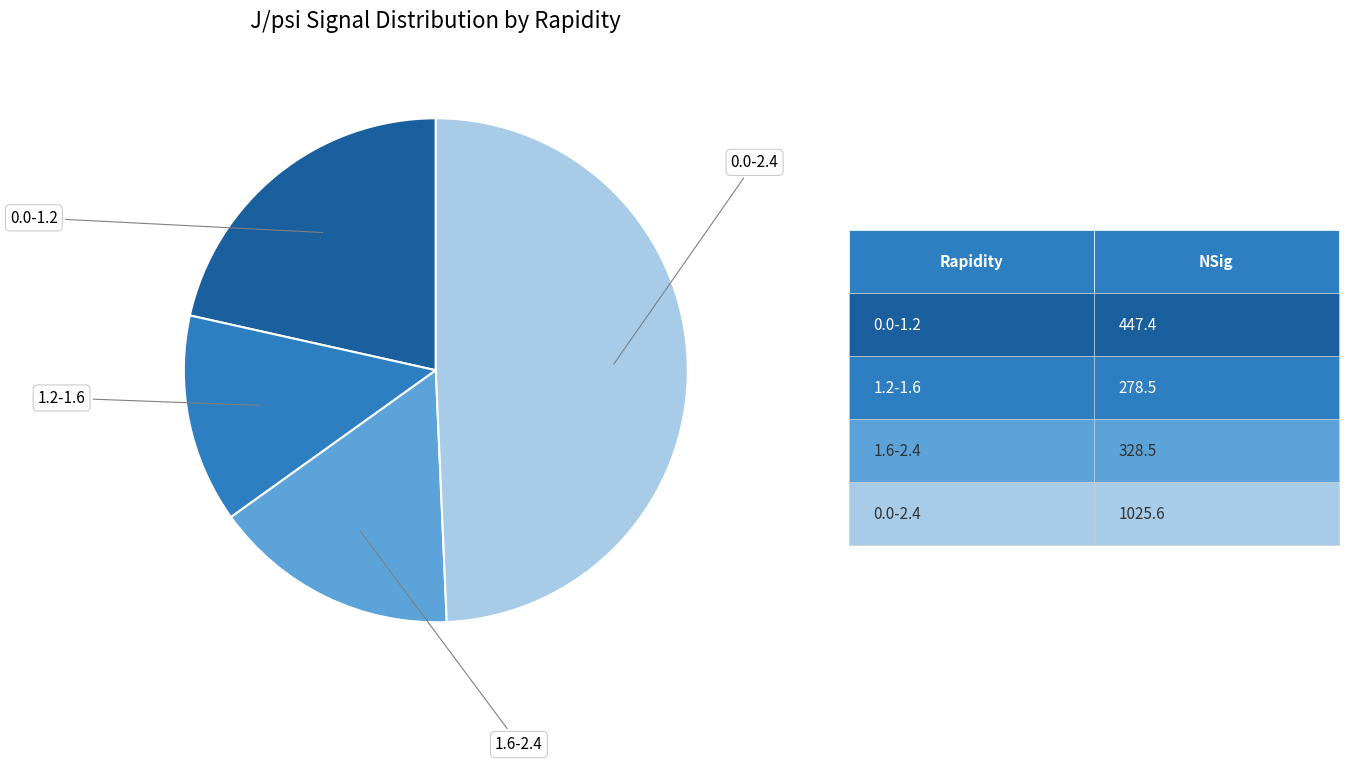

Is there a majority slice in this chart?

No